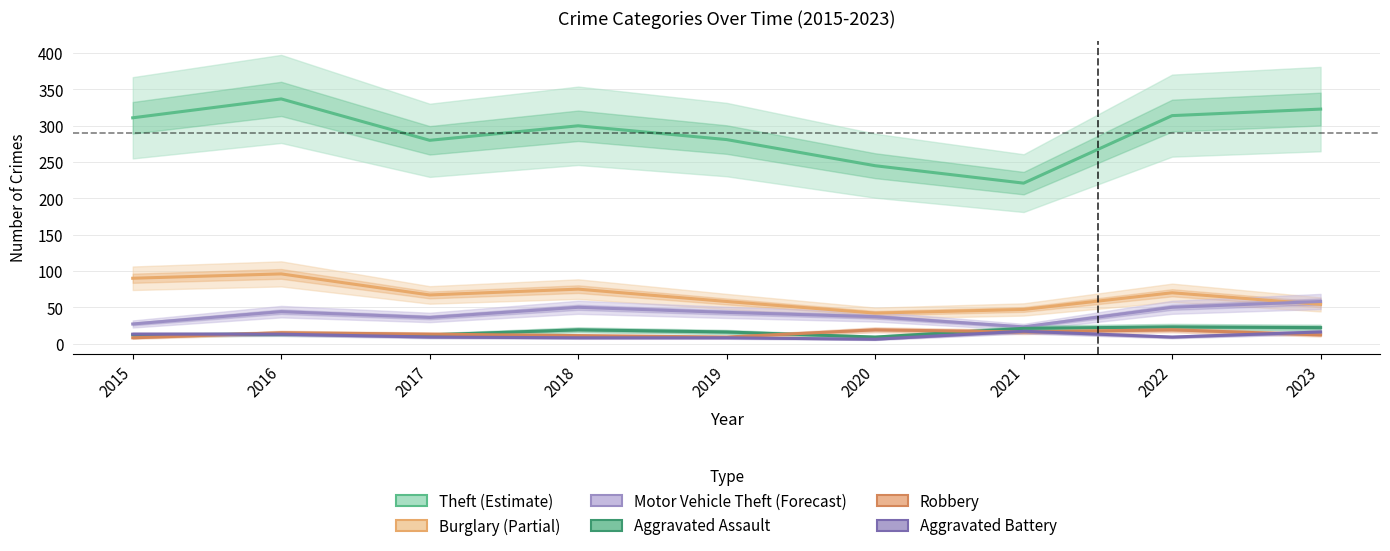

What is the difference between the Robbery values at 2016 and 2020?

4